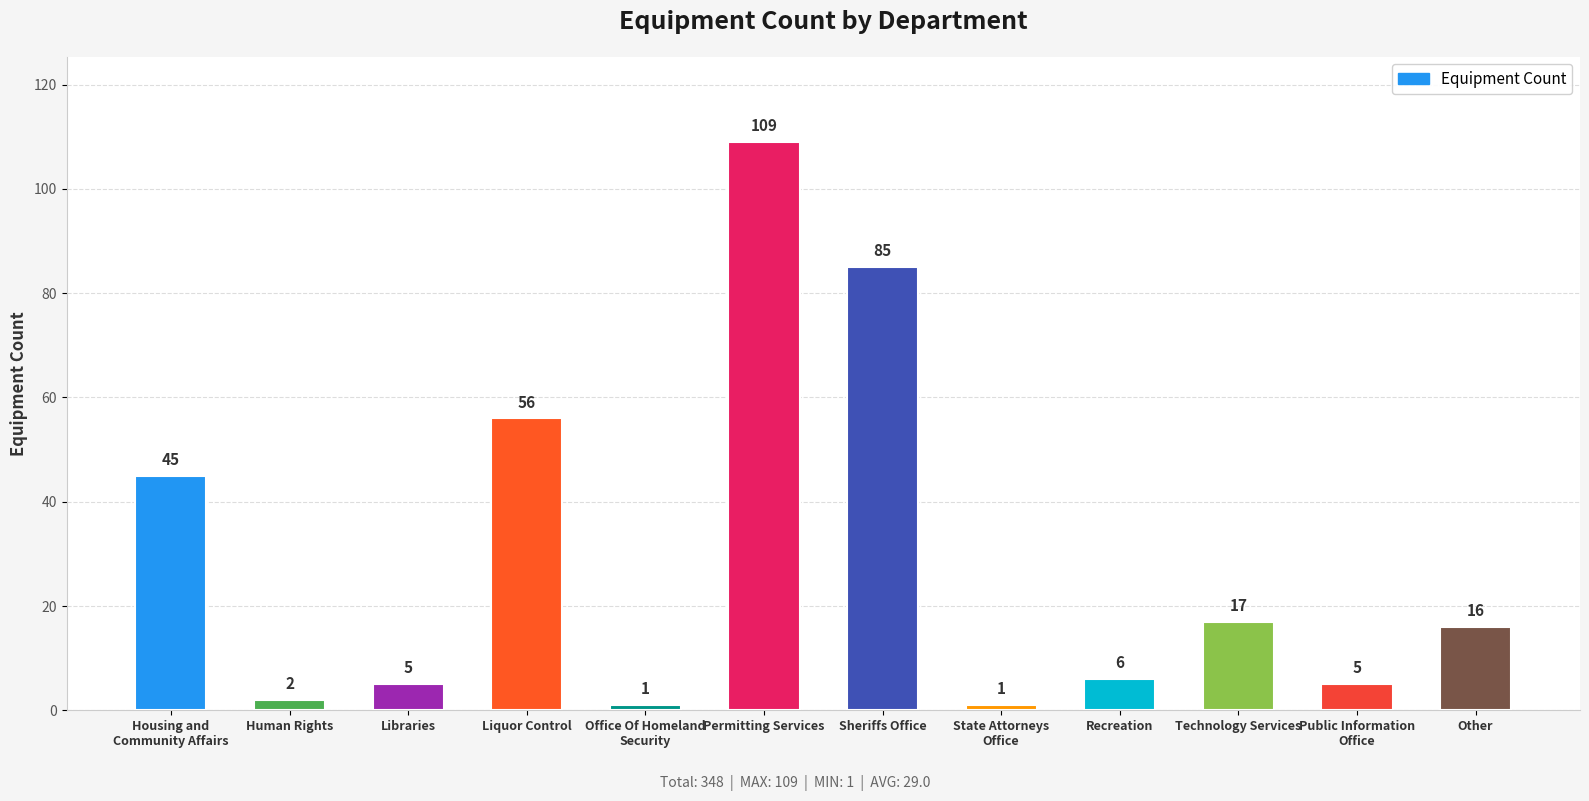

True or false: the data shows 56 at Liquor Control.

True